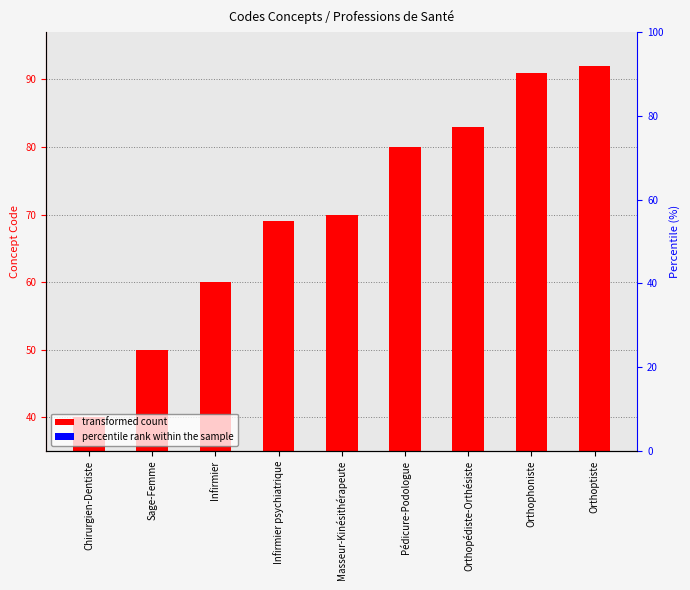

Is it true that Concept Code equals 29 at Infirmier psychiatrique?

False